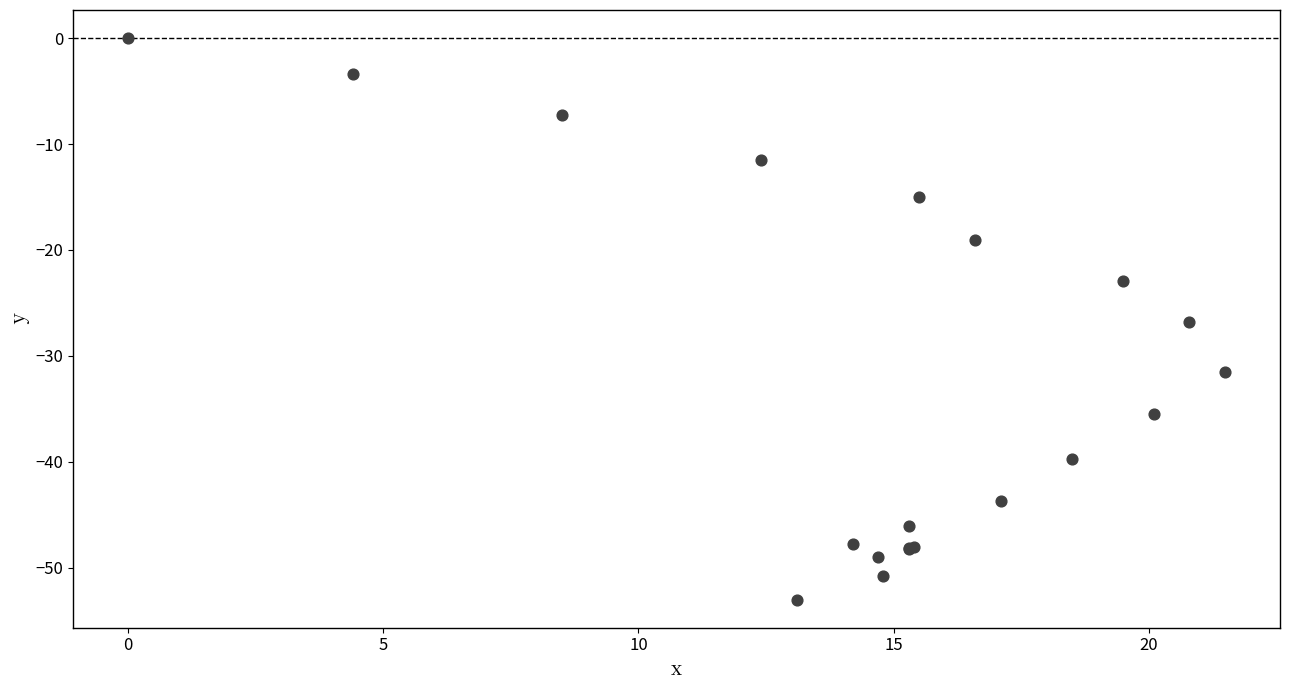

What Y value in the scatter plot is closest to -26?

-26.8